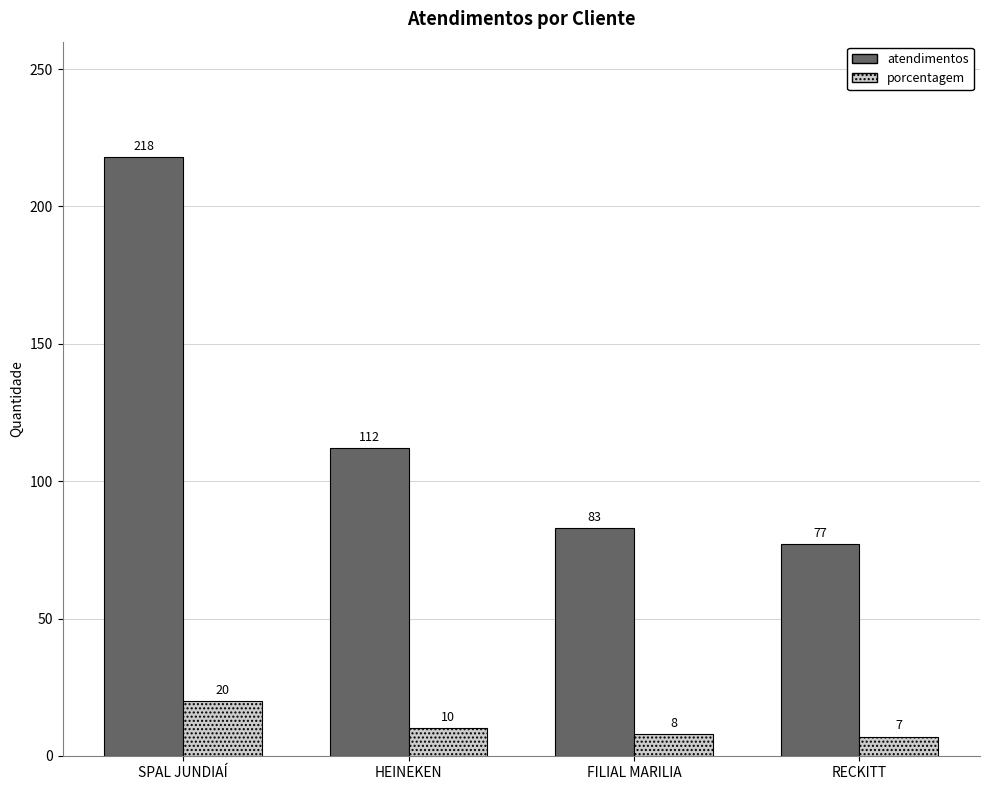

How many values in the porcentagem series are below 10?

2